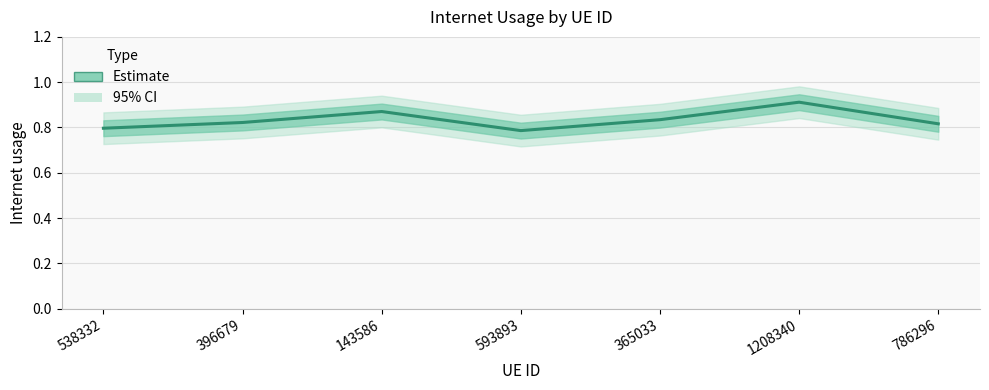

Where is the data nearest to the value 0?

593893